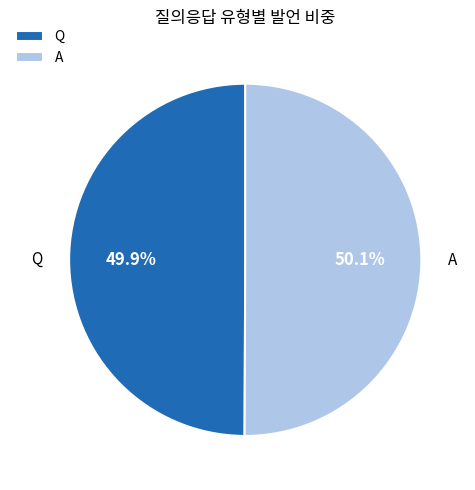

To the nearest percent, what is the combined percentage of Q and A?

100%